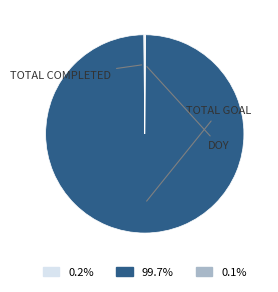

Is there any slice that represents more than half of the pie?

Yes